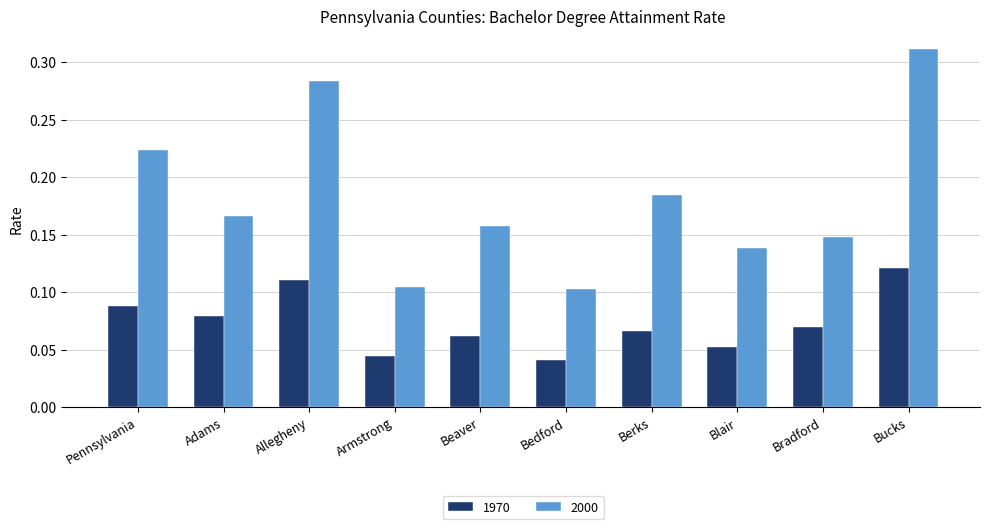

How many groups of bars are there?

10